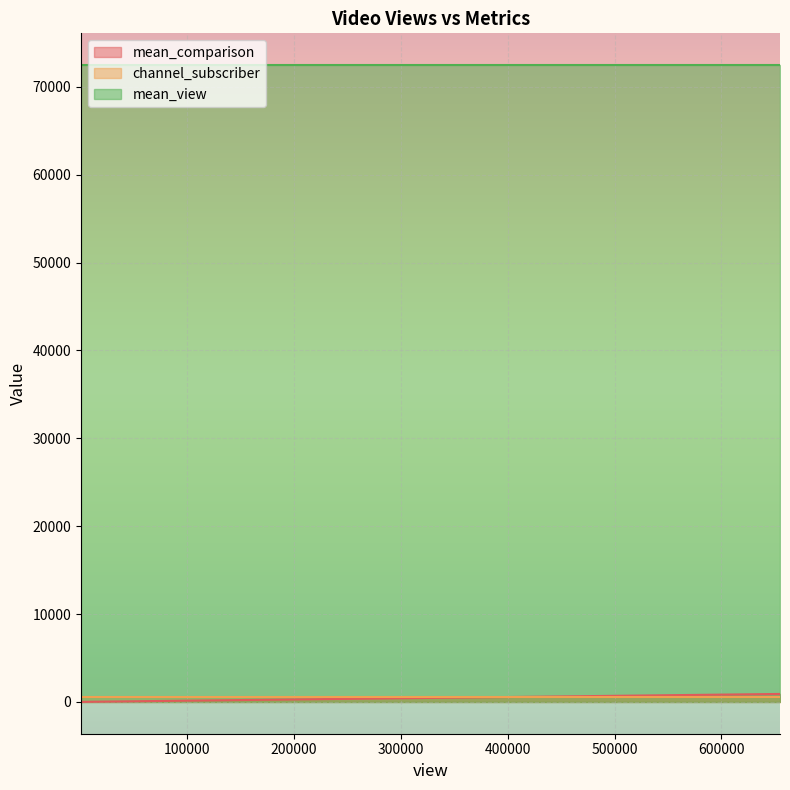

What is the average value of the channel_subscriber series?

567